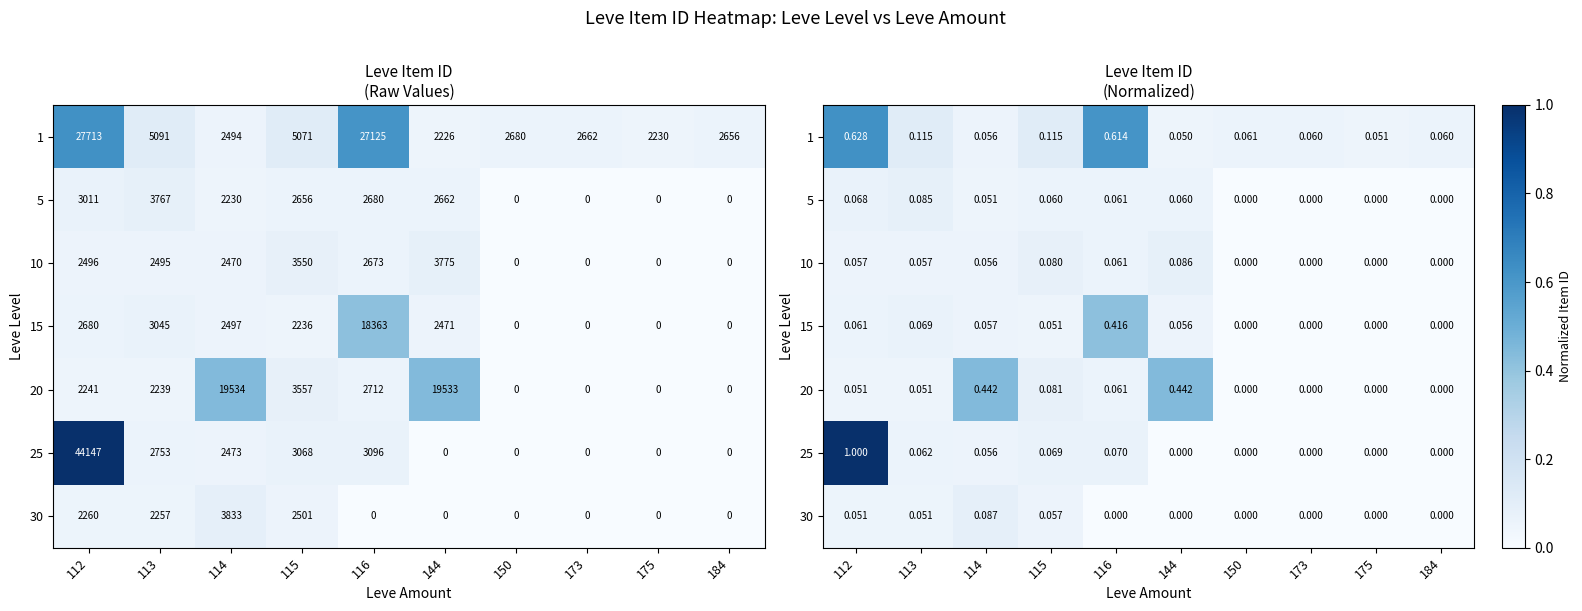

Rank the categories by 30 value from lowest to highest.

116, 144, 150, 173, 175, 184, 113, 112, 115, 114